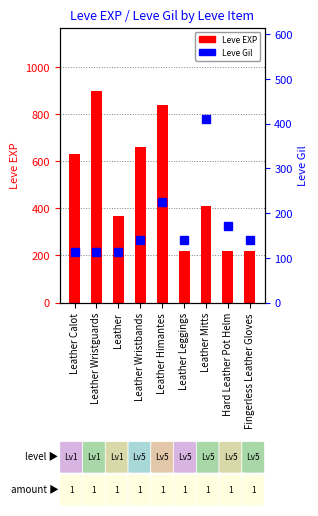

Rank the series by their maximum value, from highest to lowest.

Leve EXP, Leve Gil